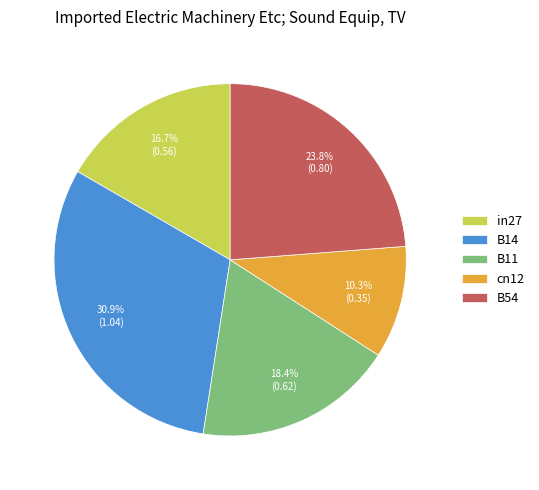

What portion of the pie excludes B11?

81.6%